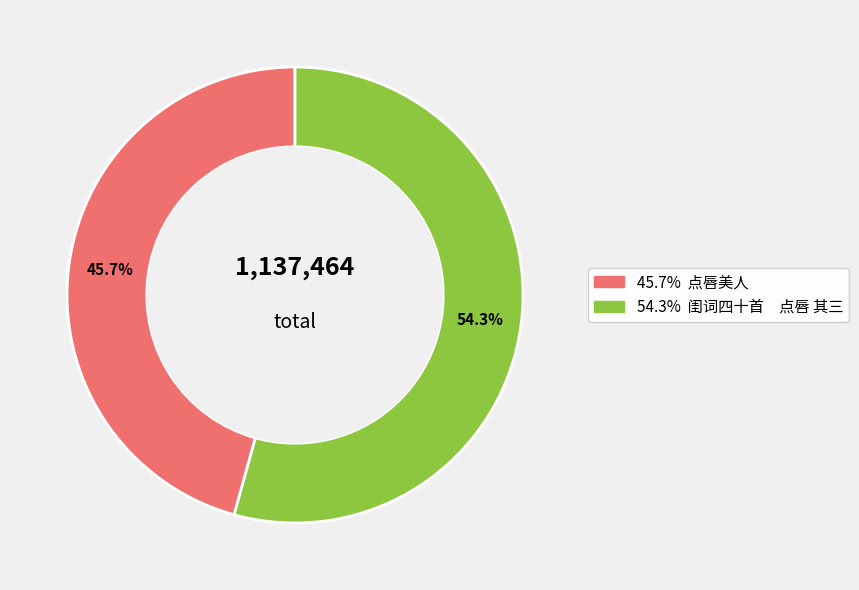

Is there any slice that represents more than half of the pie?

Yes